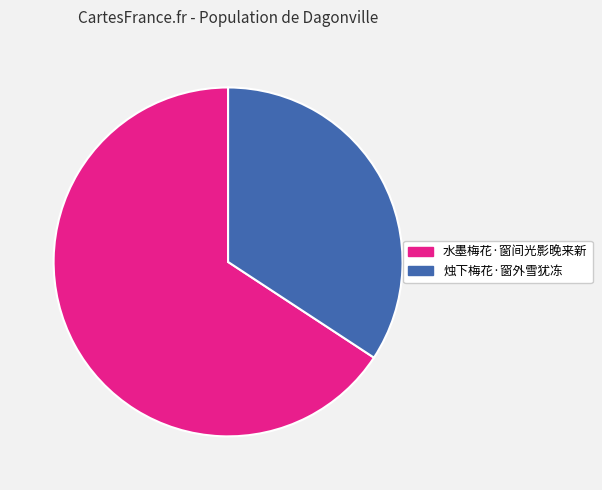

The 烛下梅花·窗外雪犹冻 slice represents 34% of the pie. True or false?

True